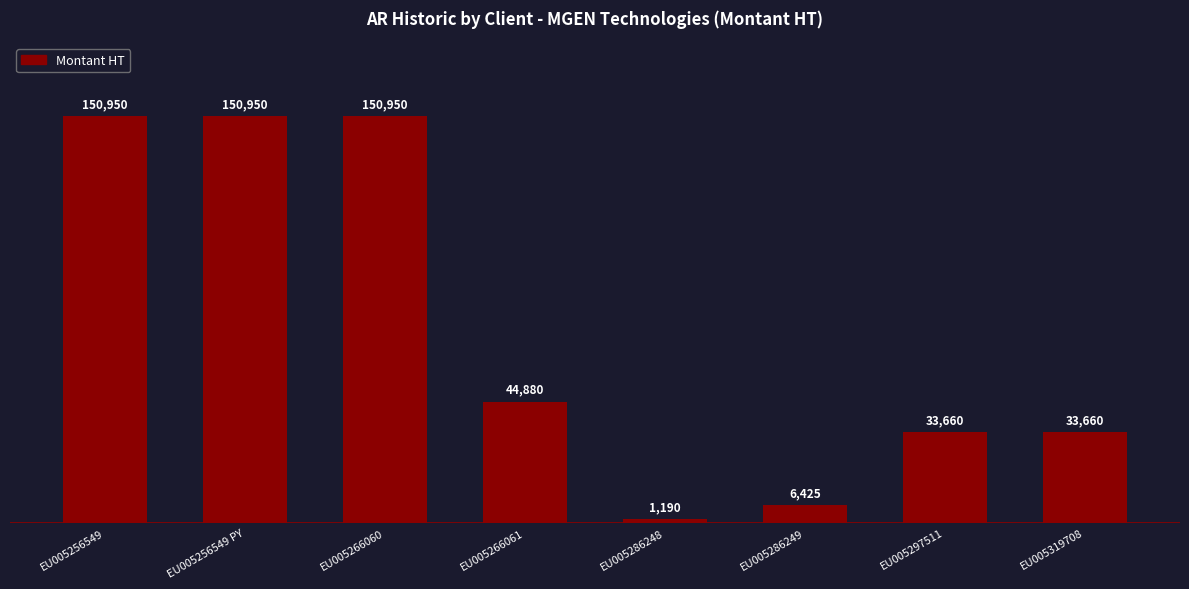

What is the label of the 4th bar from the right?

EU005286248